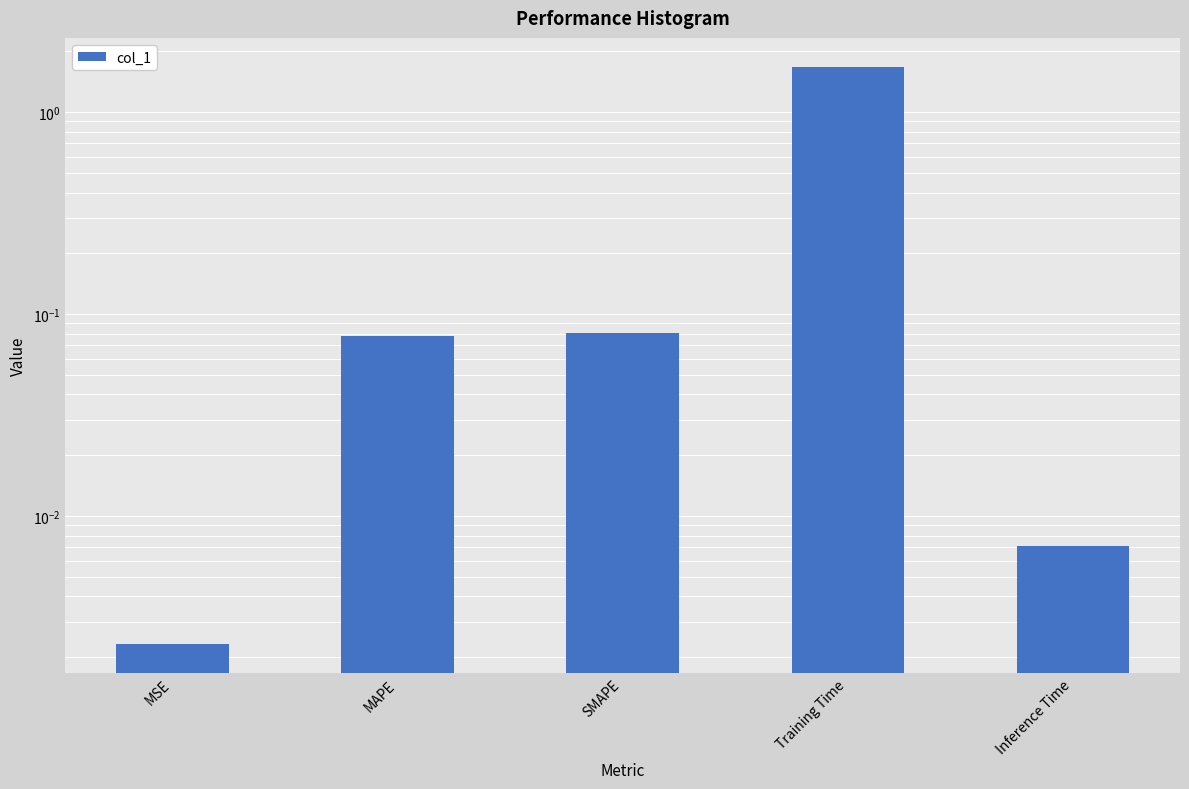

The chart shows a value of 0.0 at MAPE. True or false?

False